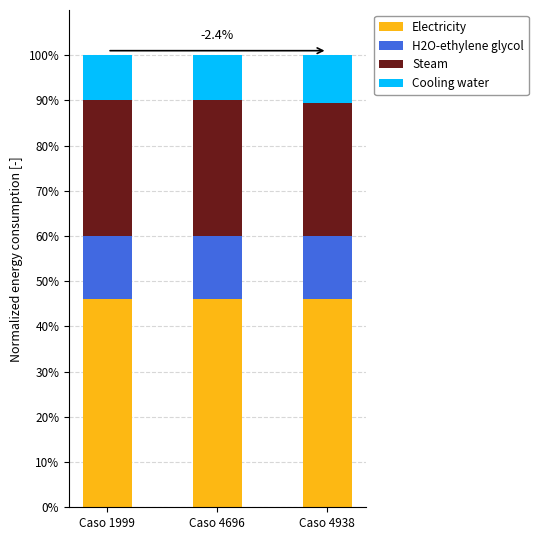

The value of Electricity at Caso 4696 is 24.6. True or false?

False